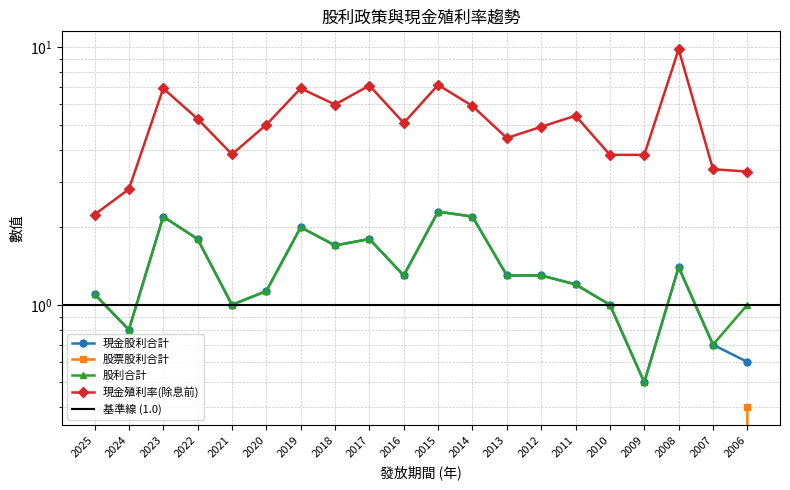

In 現金殖利率(除息前), how many points are lower than both neighbors (excluding endpoints)?

4